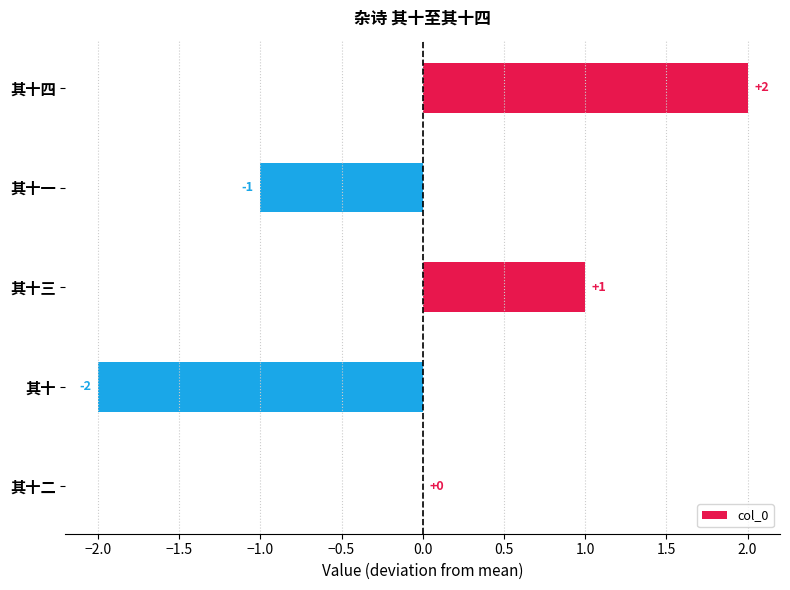

The value at 其十二 is 0. True or false?

True